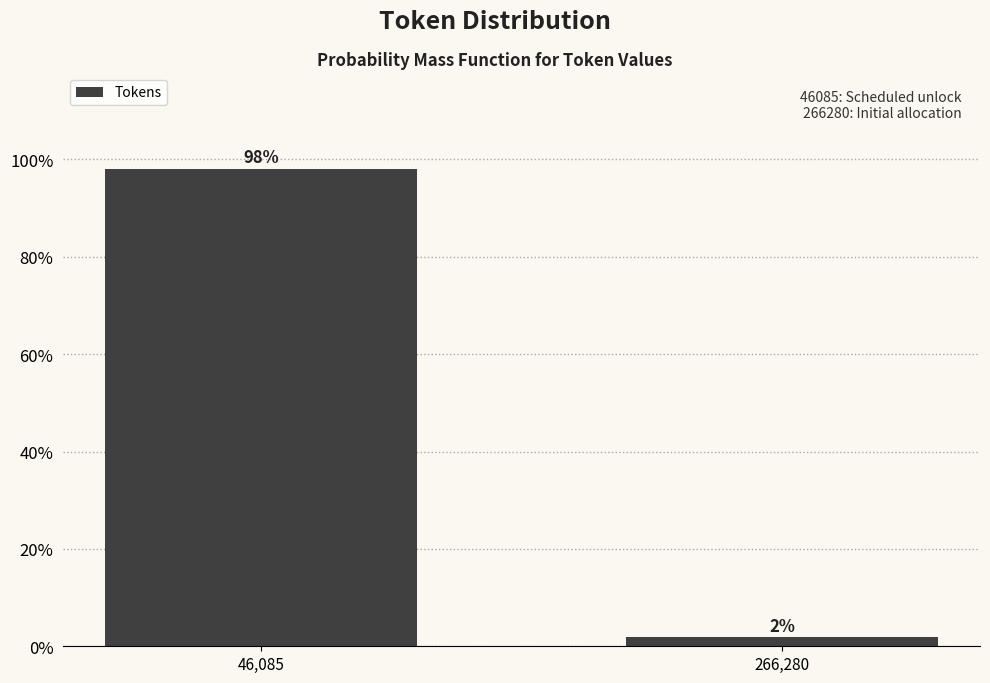

What is the label of the 1st bar from the left?

46,085